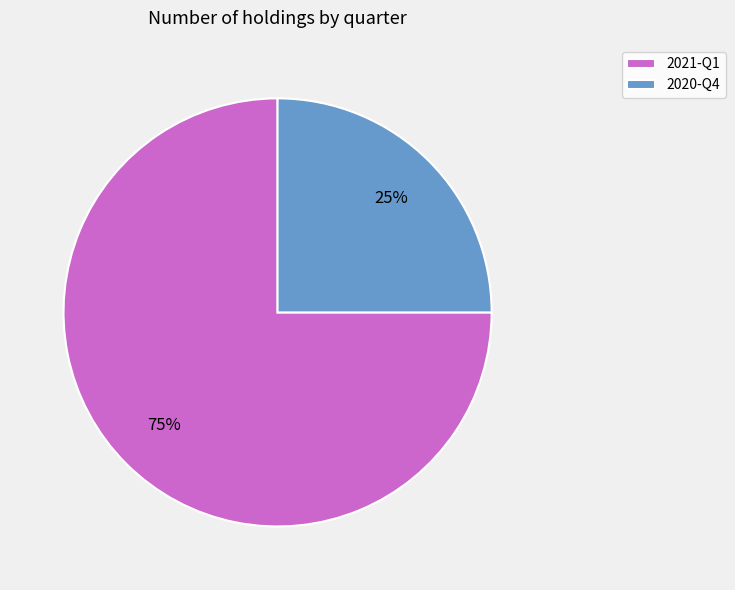

True or false: 2021-Q1 accounts for 75% of the total.

True